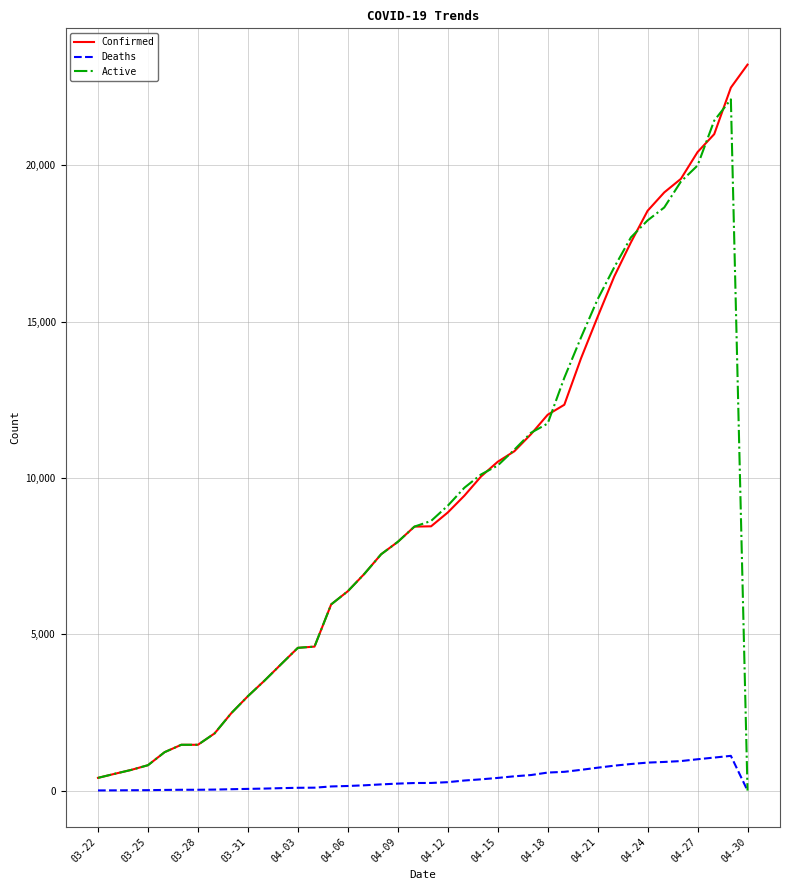

How many lines are shown in the chart?

3